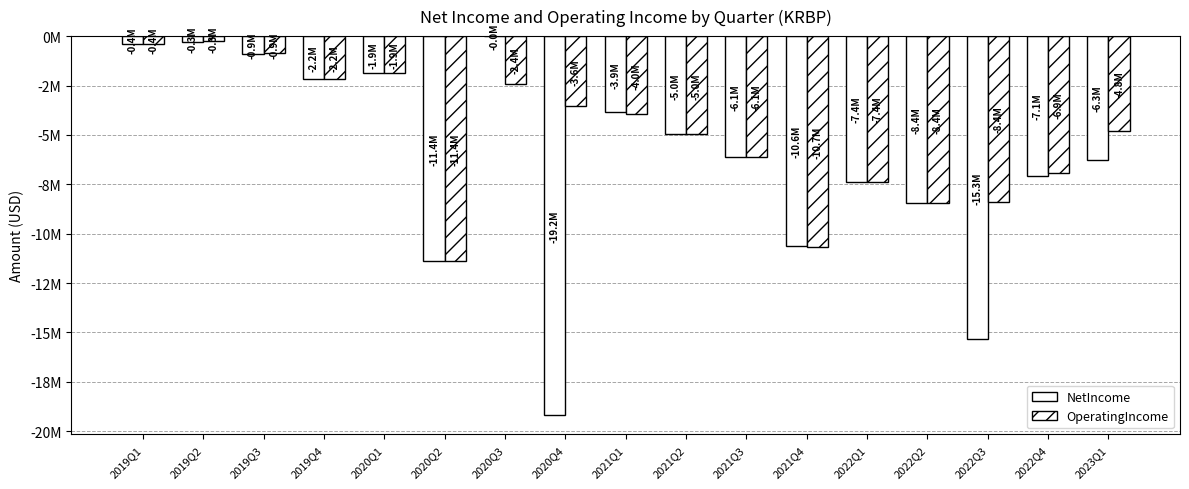

Reading left to right, transcribe all the data shown in this chart.

NetIncome: 2019Q1=-390900.0	2019Q2=-280400.0	2019Q3=-886900.0	2019Q4=-2169700.0	2020Q1=-1852700.0	2020Q2=-11366900.0	2020Q3=-2415.7	2020Q4=-19200200.0	2021Q1=-3854500.0	2021Q2=-4974300.0	2021Q3=-6124800.0	2021Q4=-10598700.0	2022Q1=-7370600.0	2022Q2=-8437800.0	2022Q3=-15324700.0	2022Q4=-7055000.0	2023Q1=-6267200.0
OperatingIncome: 2019Q1=-387300.0	2019Q2=-269000.0	2019Q3=-879500.0	2019Q4=-2169600.0	2020Q1=-1852700.0	2020Q2=-11366900.0	2020Q3=-2415700.0	2020Q4=-3561600.0	2021Q1=-3956600.0	2021Q2=-4972200.0	2021Q3=-6142300.0	2021Q4=-10664600.0	2022Q1=-7365000.0	2022Q2=-8432400.0	2022Q3=-8395900.0	2022Q4=-6921000.0	2023Q1=-4777400.0